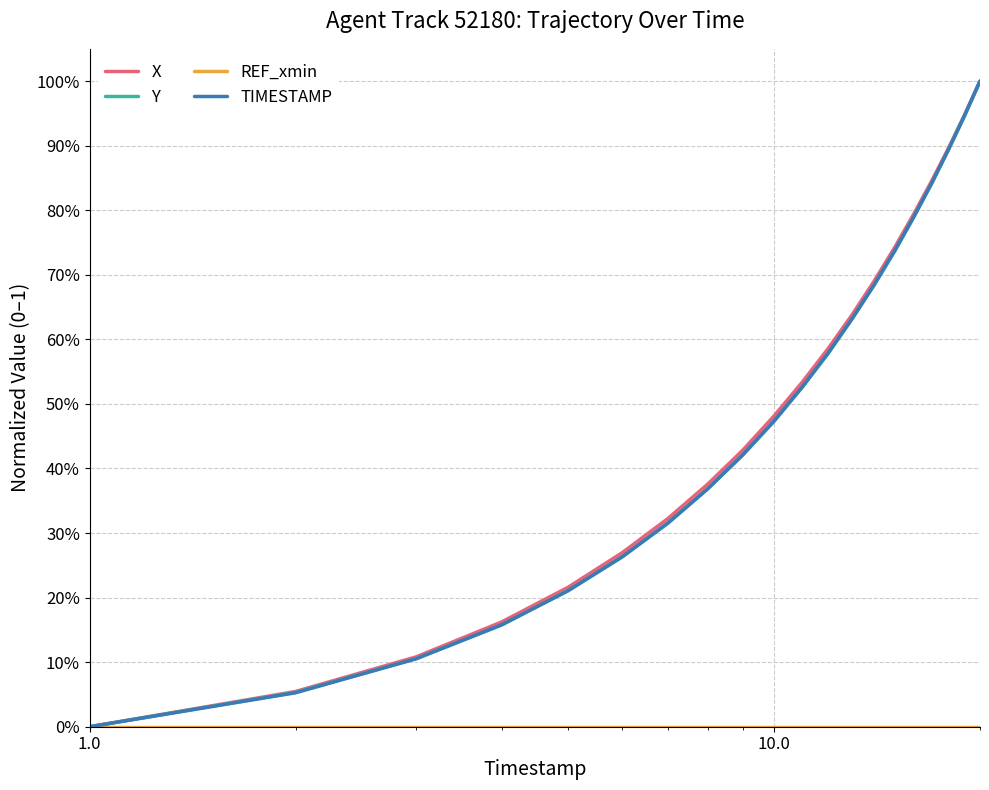

Is this an area chart (filled region under the line)?

No